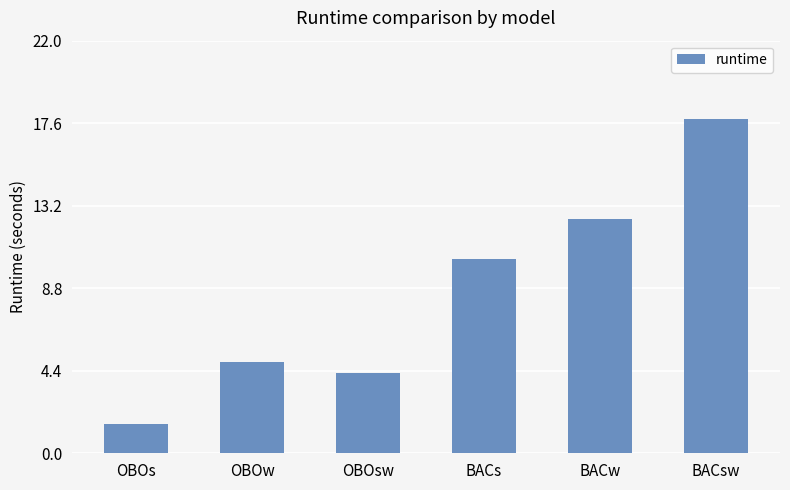

What is the label of the 4th bar from the left?

BACs